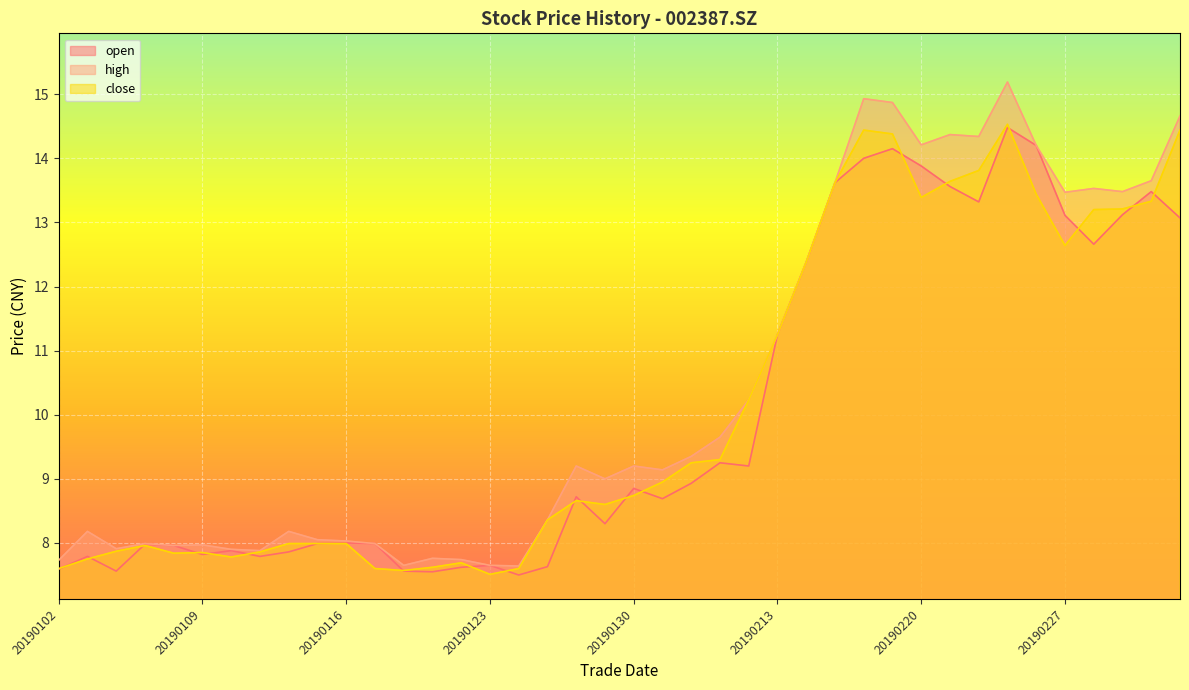

True or false: high and open cross at least once.

False